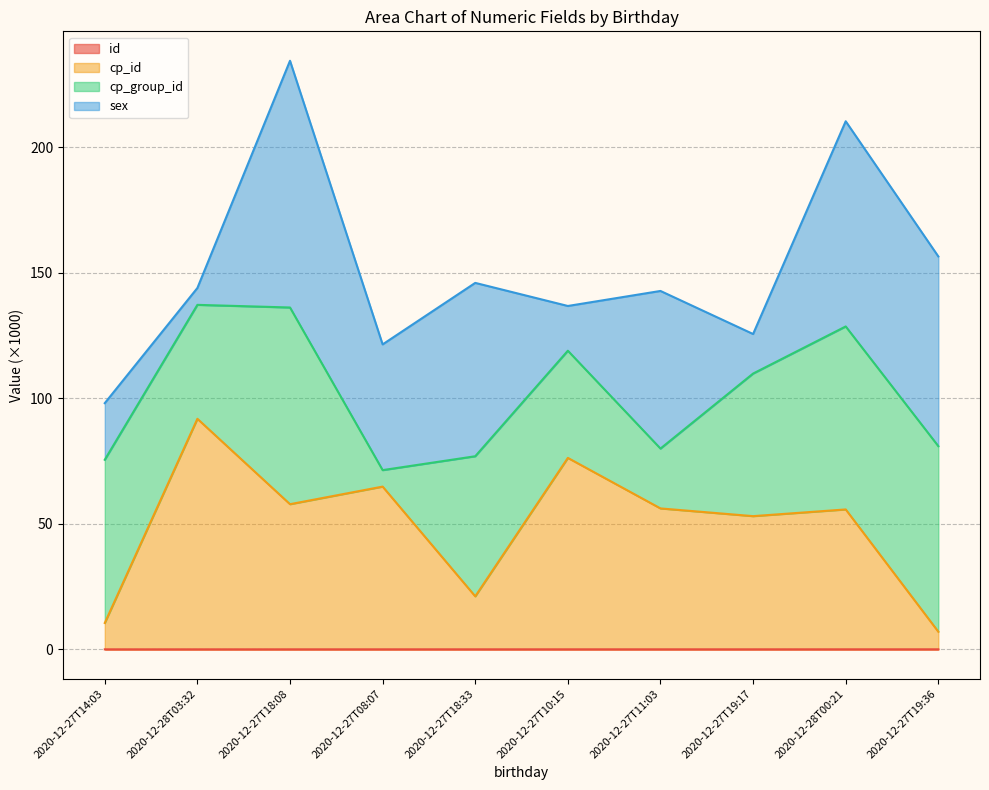

Which series has the largest total across all categories?

cp_id